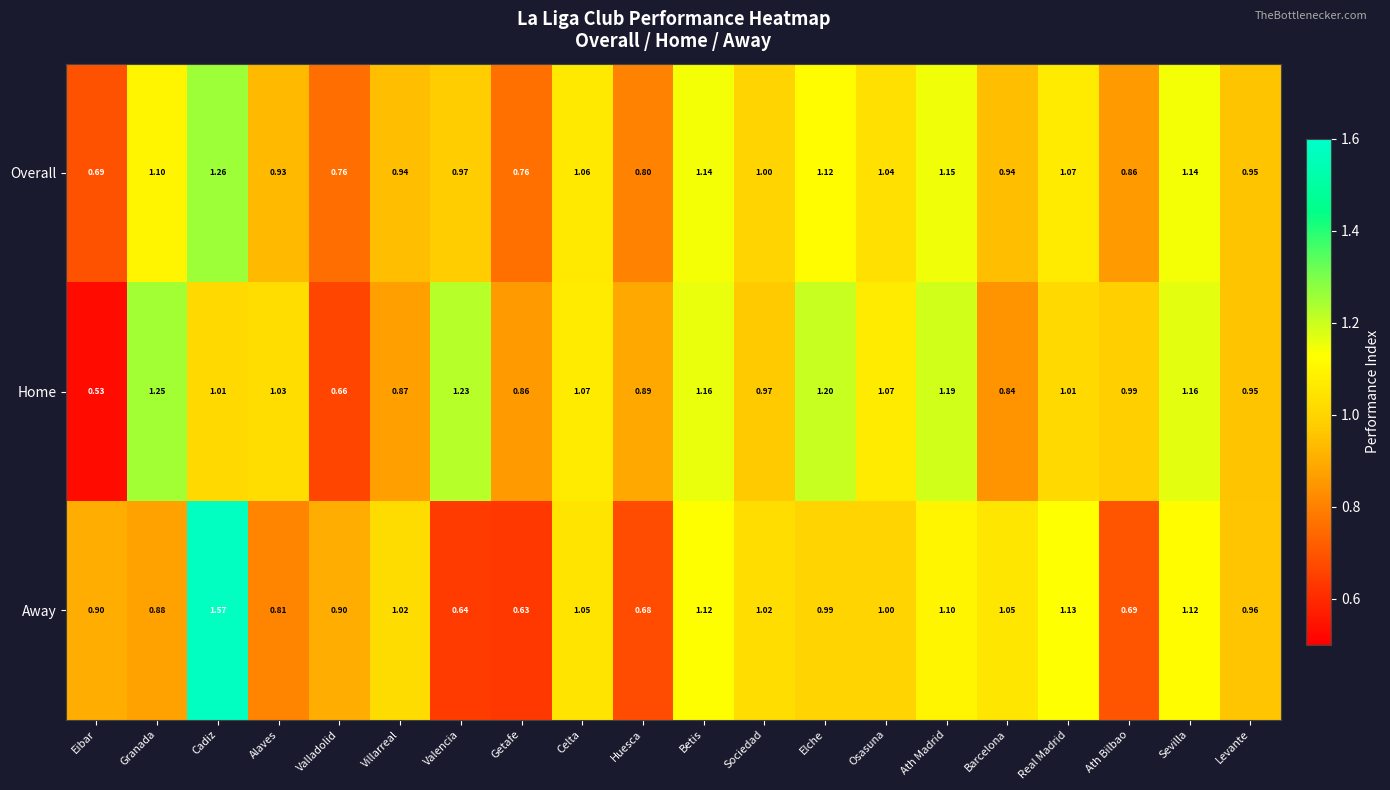

What is the total value across all series at Levante?

2.9